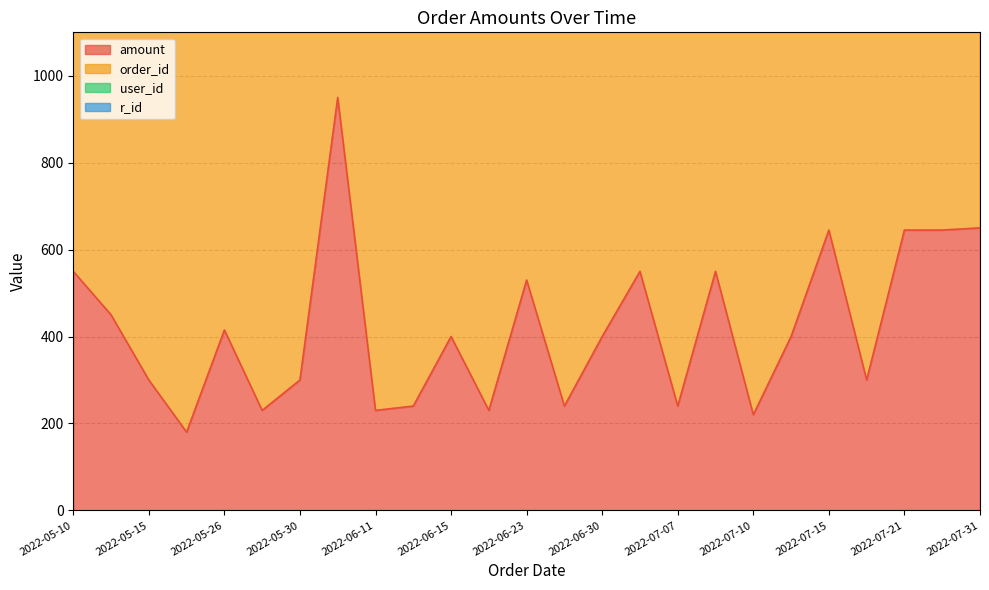

Which series has the largest total across all categories?

order_id